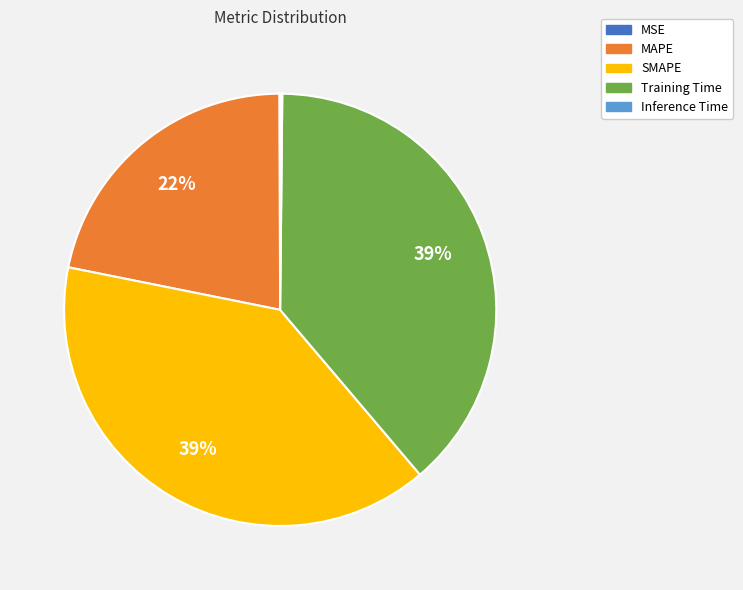

Which has a higher value, SMAPE or MAPE?

SMAPE